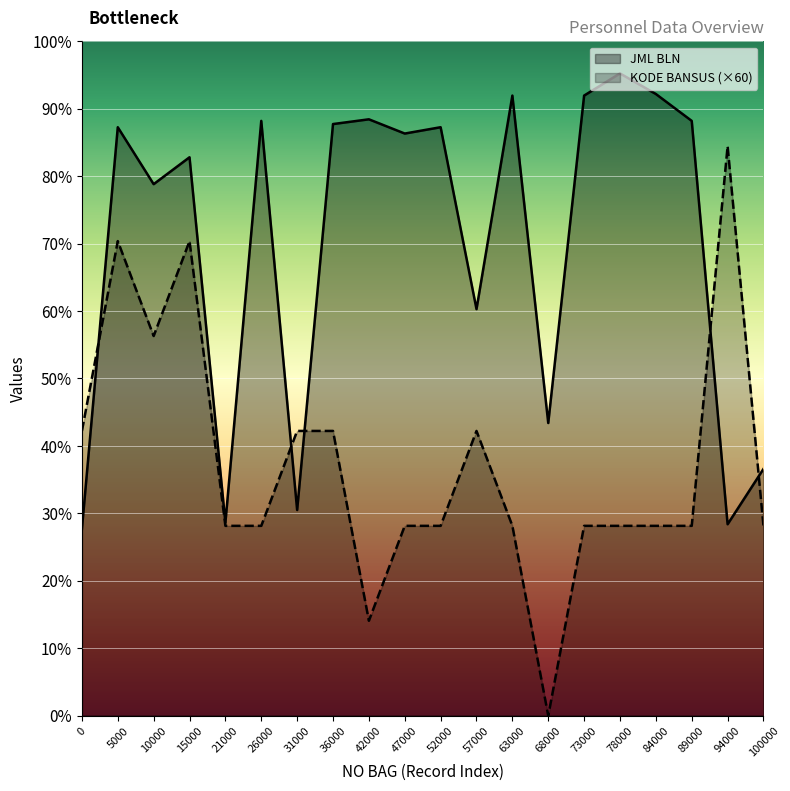

How many lines are shown in the chart?

2